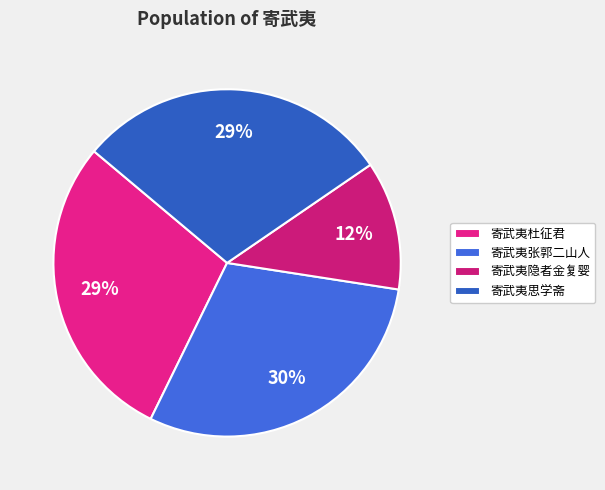

Is it true that 寄武夷张郭二山人 is 43% of the pie?

False